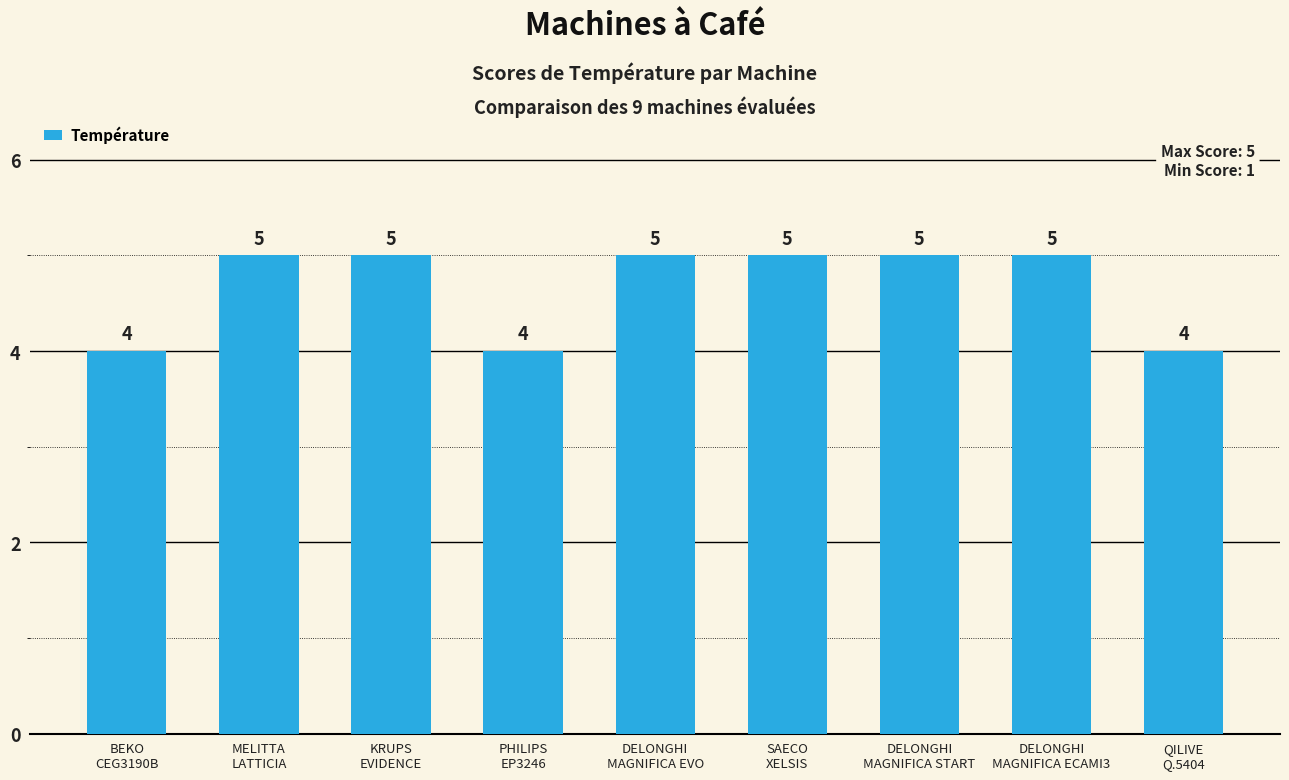

What is the change in value from PHILIPS
EP3246 to SAECO
XELSIS?

+1